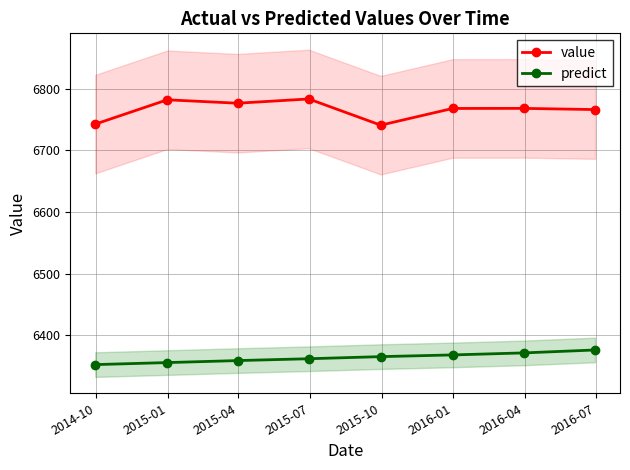

What is the value of the value point at the 6th from the left?

6768.2